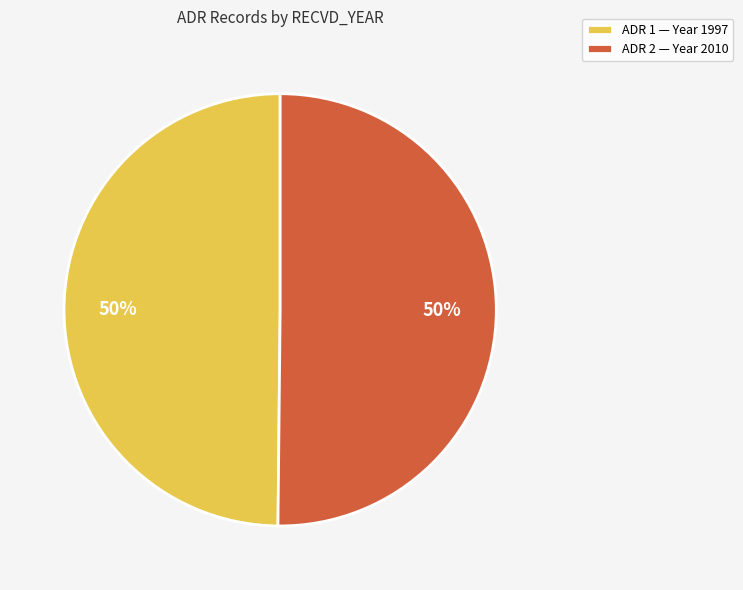

True or false: ADR 2 — Year 2010 accounts for 64% of the total.

False